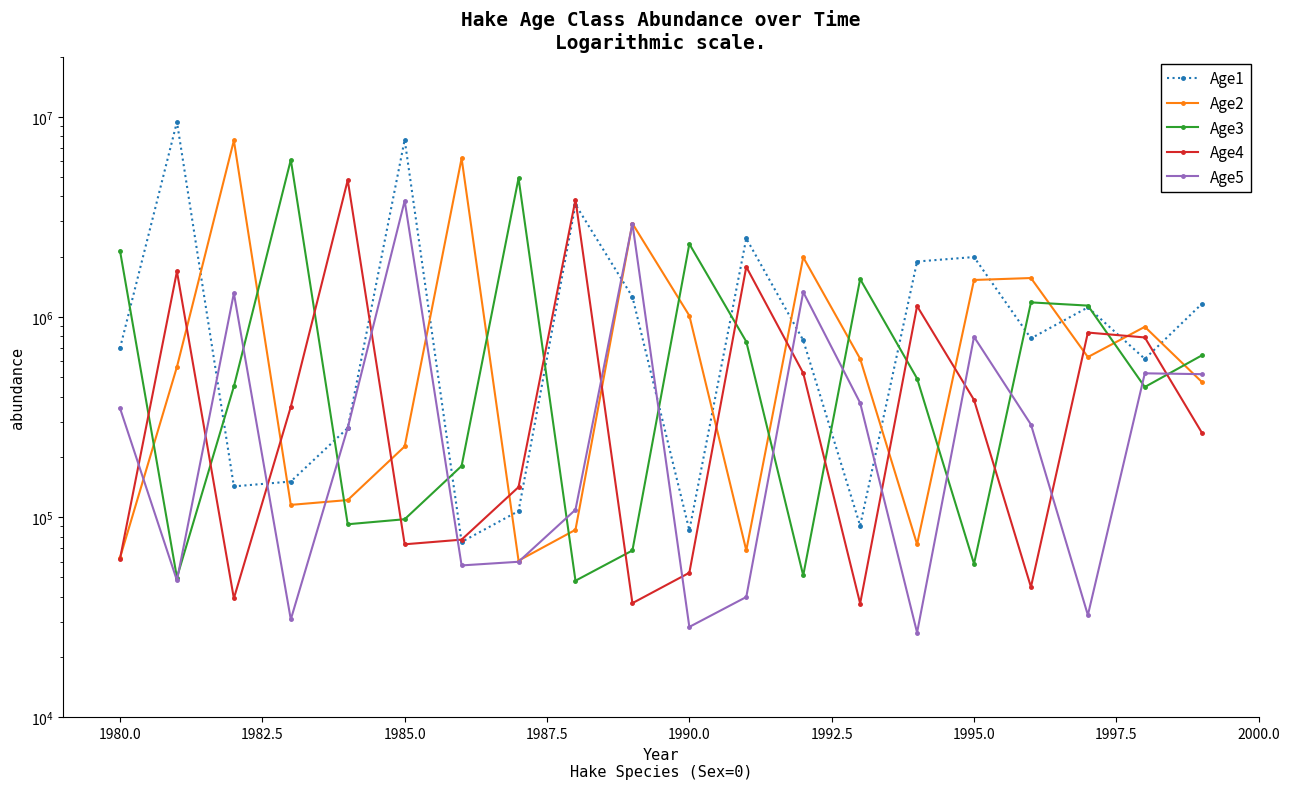

True or false: Age2 and Age5 intersect in this chart.

True